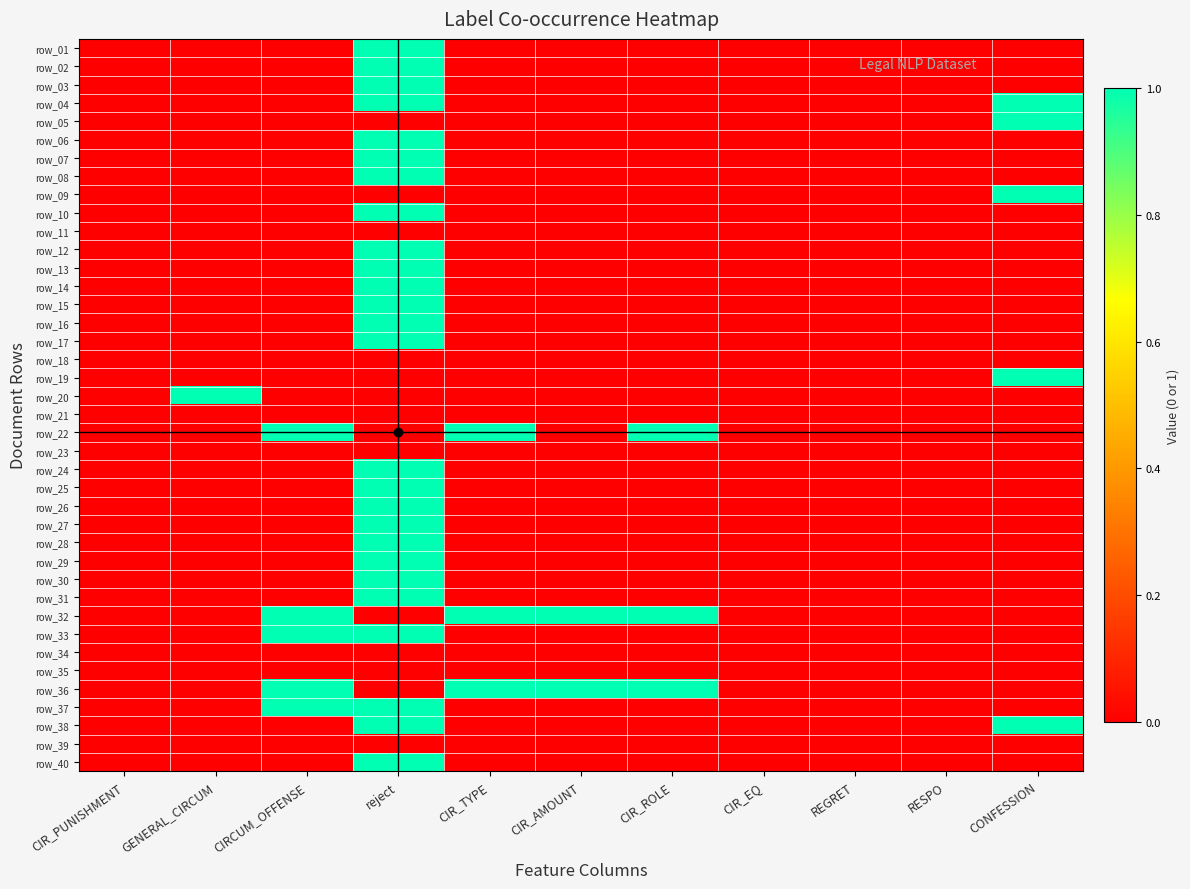

What is the difference between the highest and lowest values at GENERAL_CIRCUM?

1